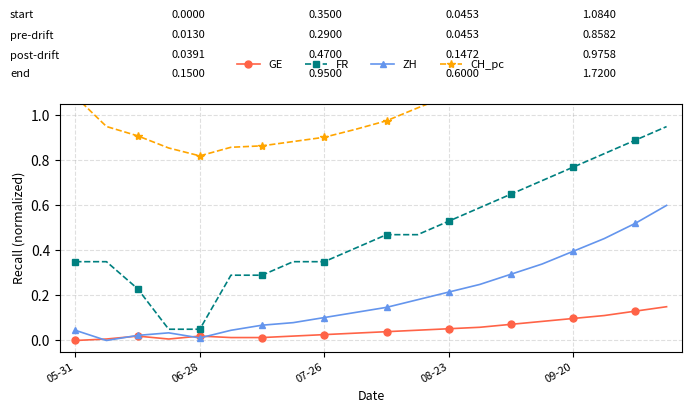

What is the highest value of the ZH series?

0.6